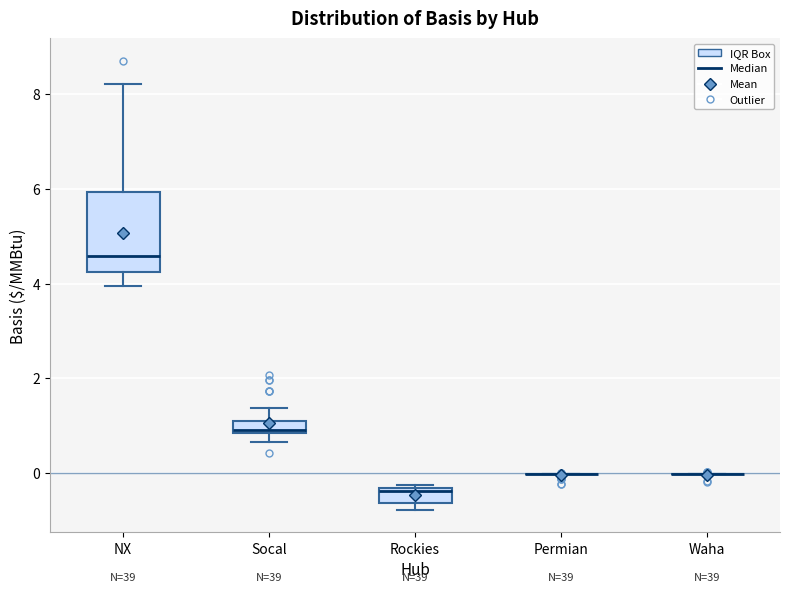

Where is the upper edge of the box for Socal on the y-axis? The values are not printed on the chart, so give them approximately, as read against the axis.

1.2